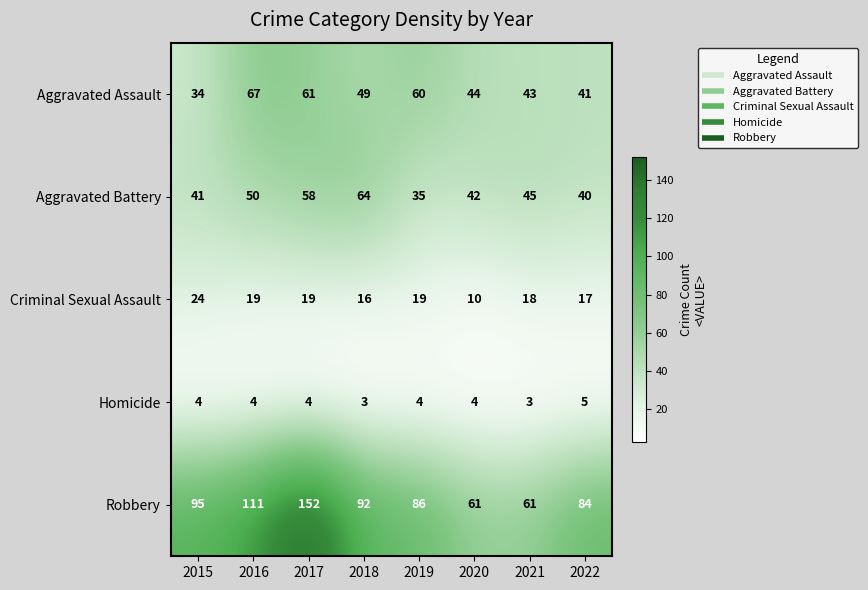

Between 2019 and 2021, which series saw the biggest shift?

Robbery